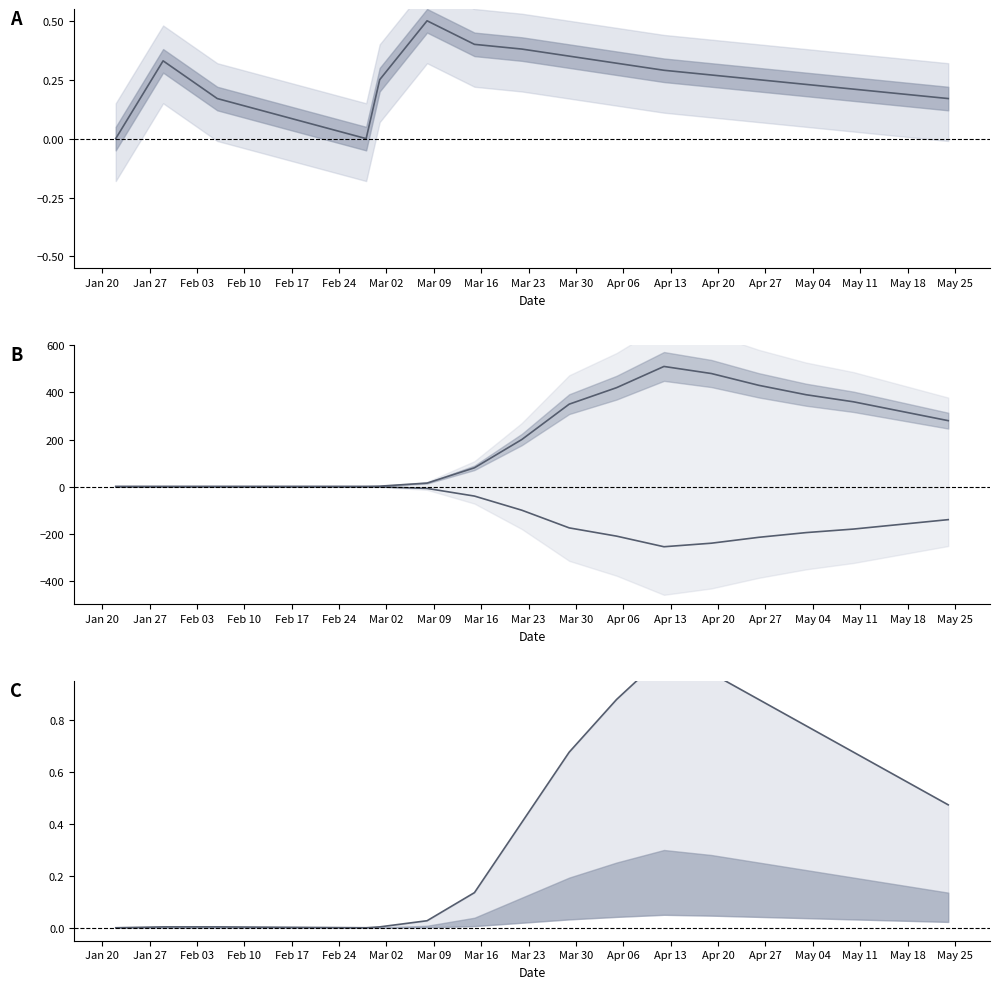

At which category is the sum across all series the highest?

2020-04-12